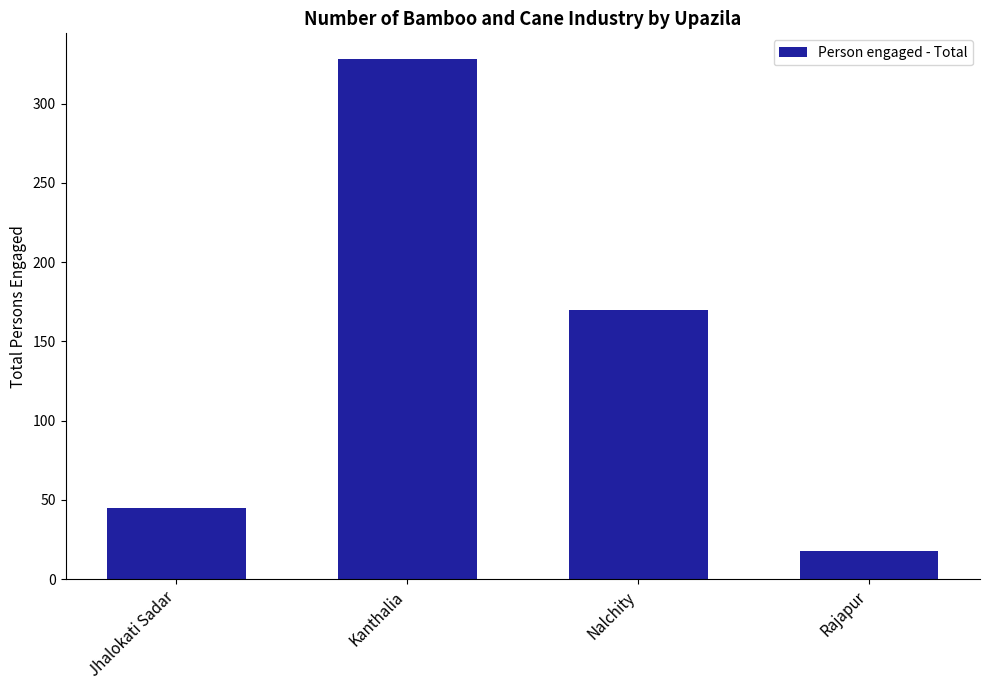

Reading right to left, extract all data points from this chart.

18	170	328	45